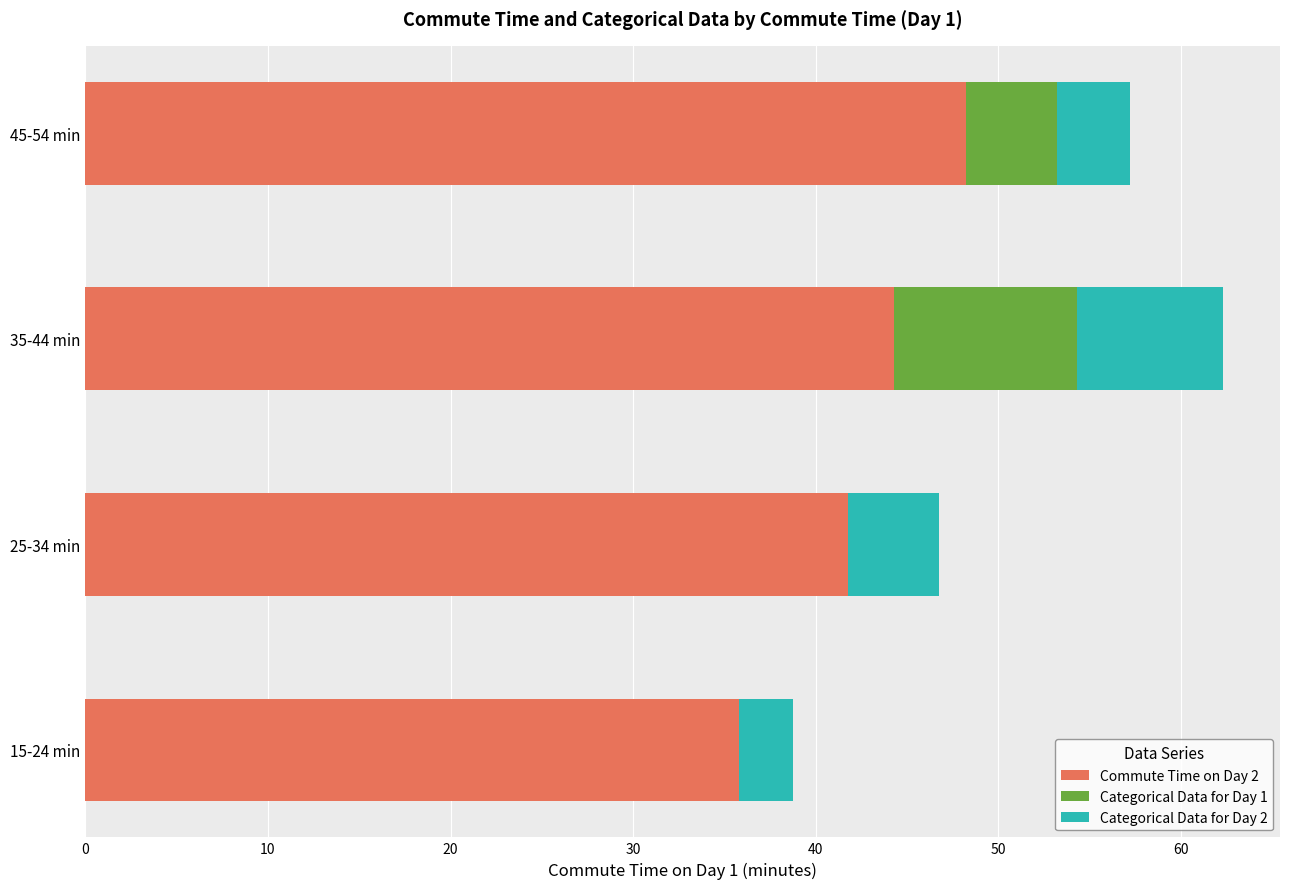

True or false: Commute Time on Day 2 has a value of 62.9 at 15-24 min.

False